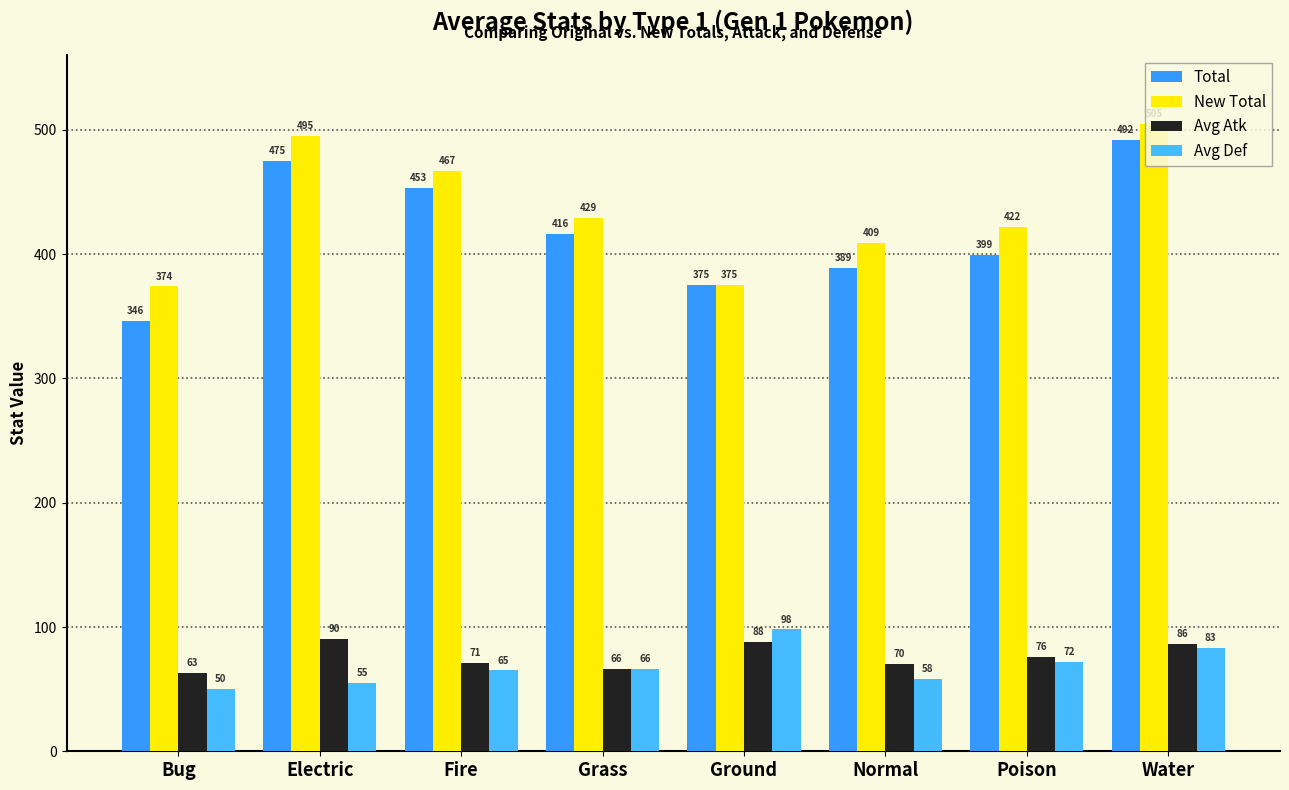

What value does the Avg Def series have at Poison, to the nearest 10?

70